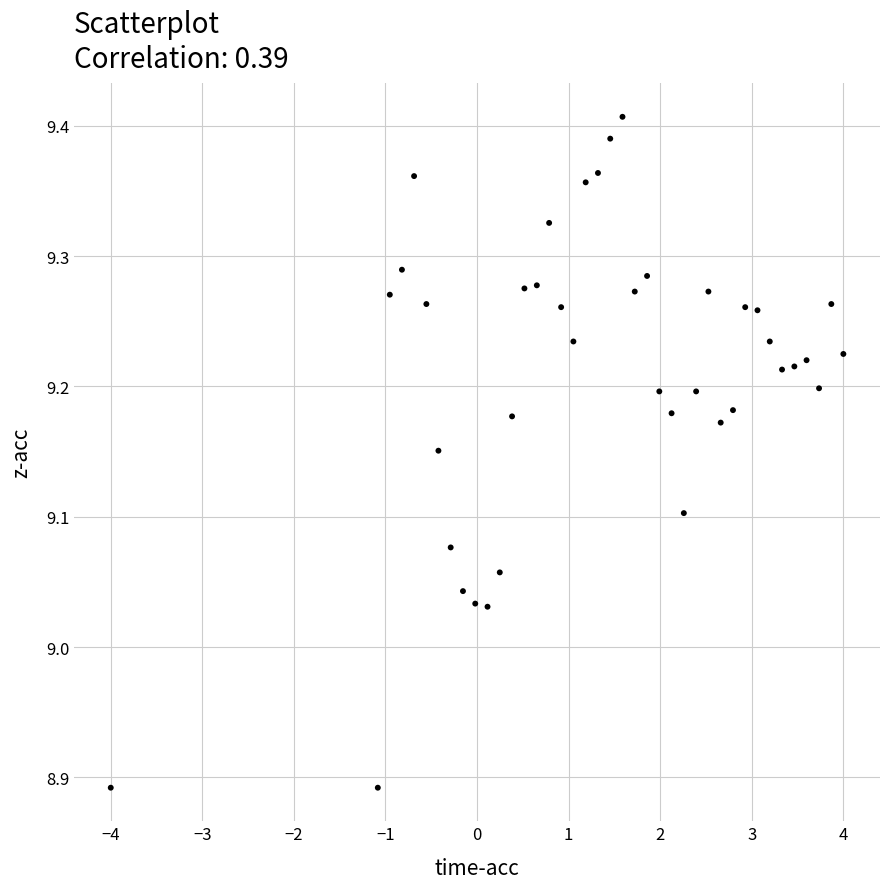

What is the range of X values (max minus min)?

8.0